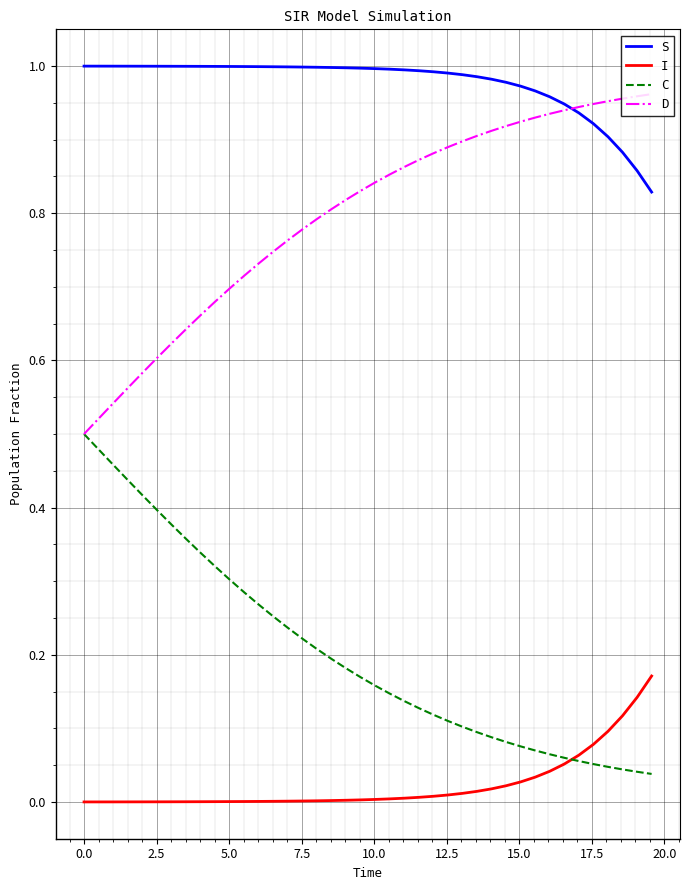

True or false: S and I cross at least once.

False